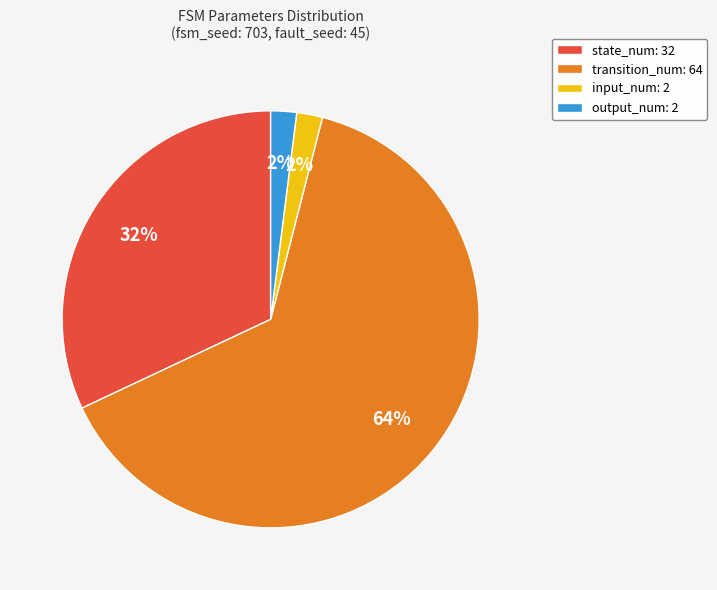

Approximately how many times larger is the value at state_num: 32 compared to input_num: 2?

16.0